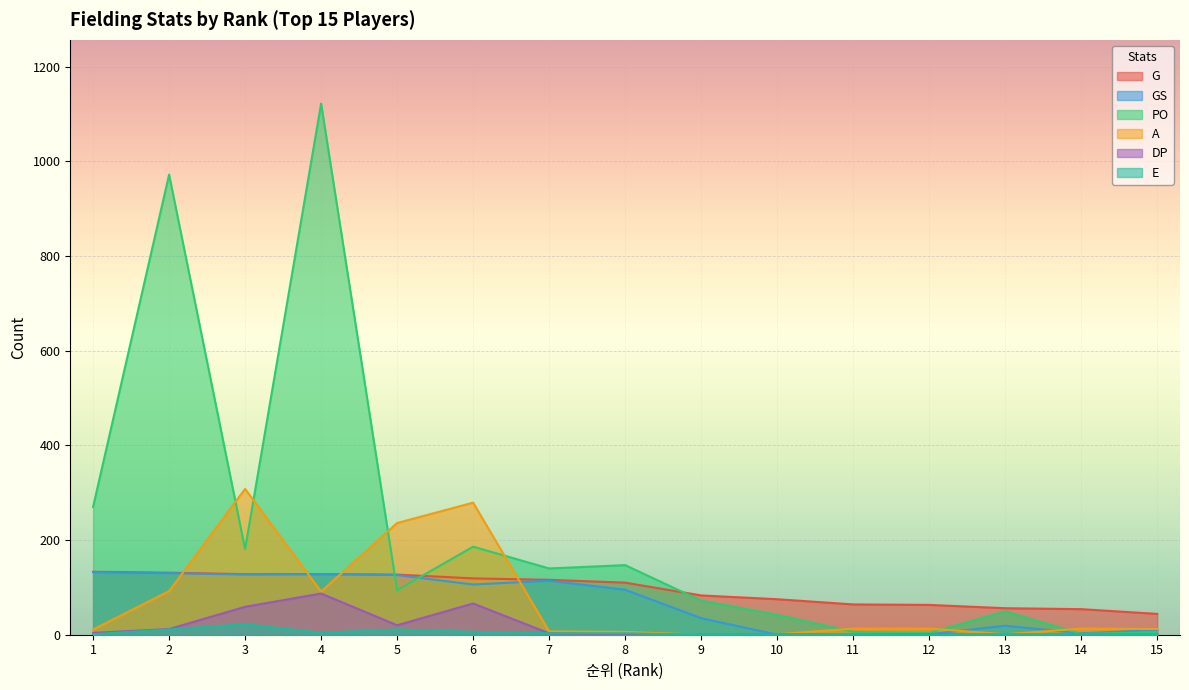

What is the difference between the PO values at 13 and 10?

7